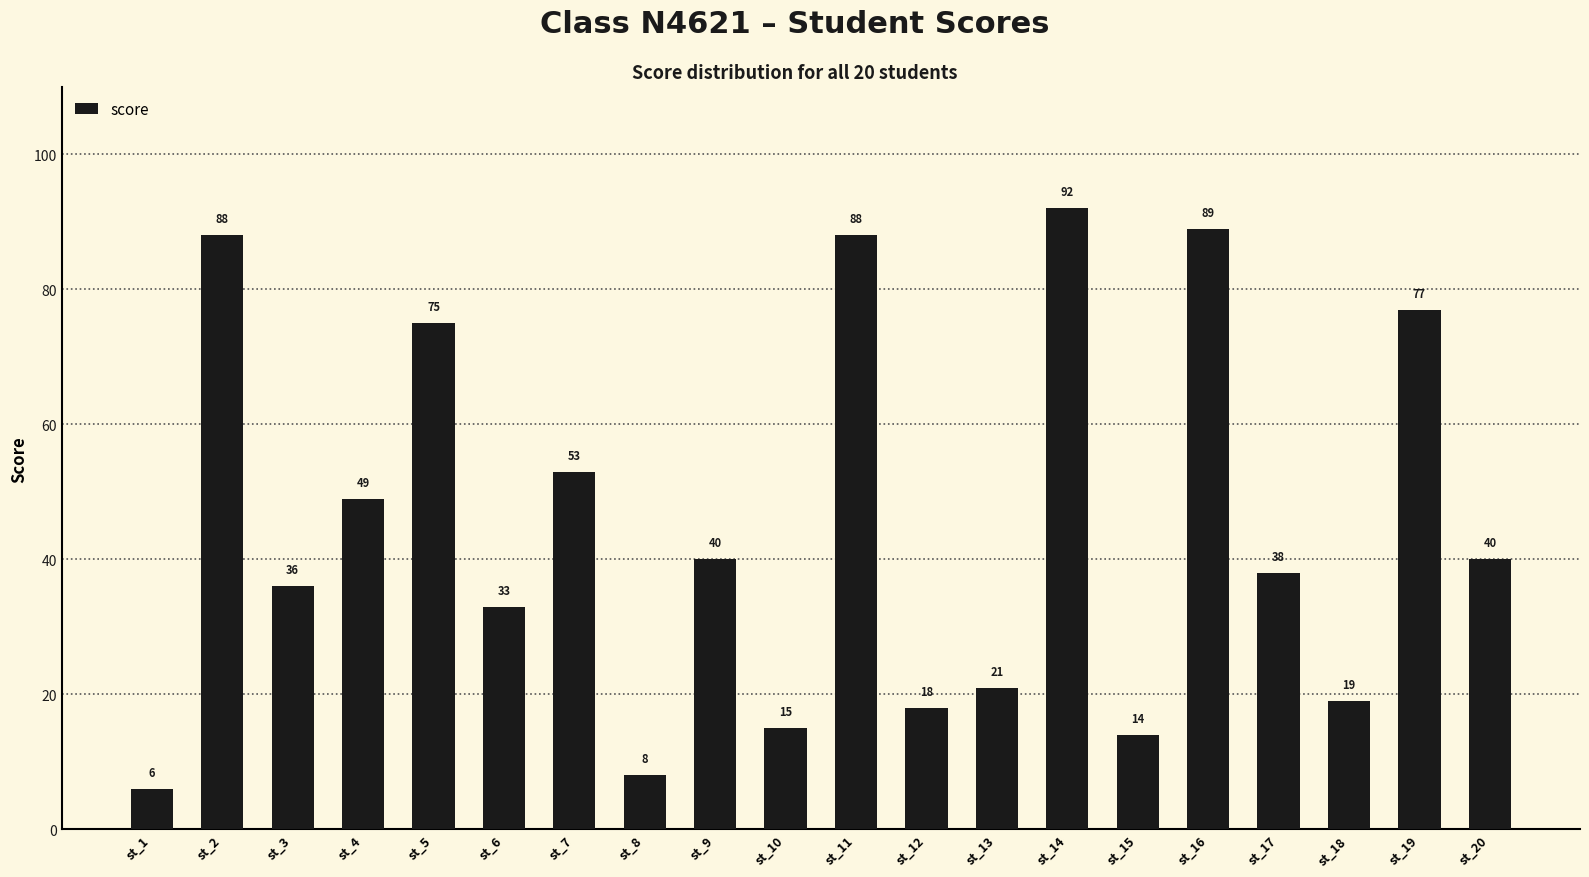

Are the bars grouped side by side (vs. stacked)?

No